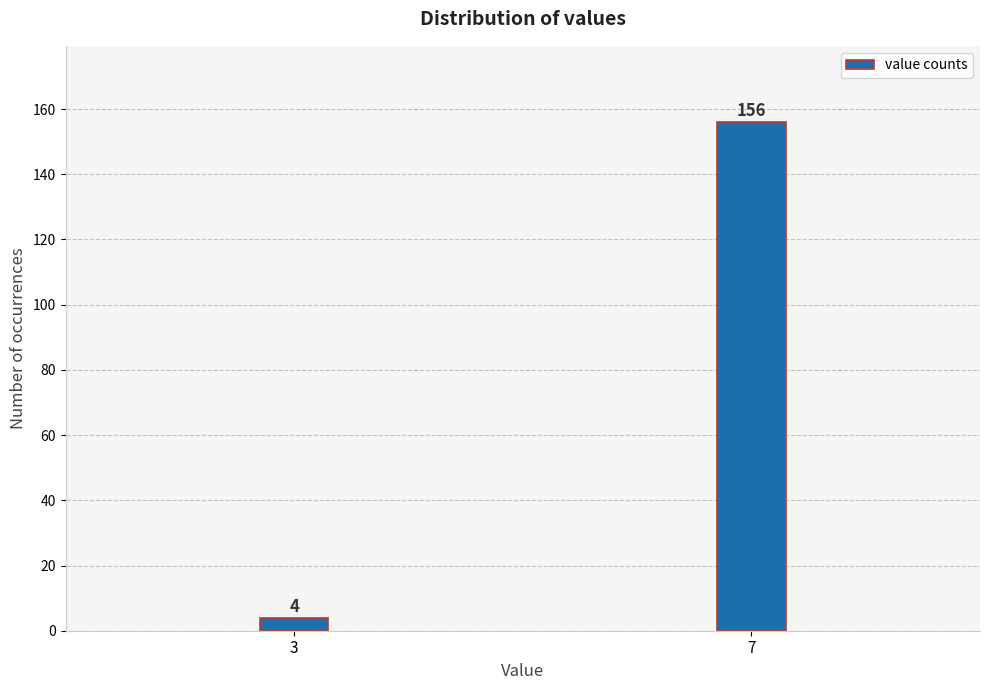

Reading left to right, extract all data points from this chart.

3=4	7=156